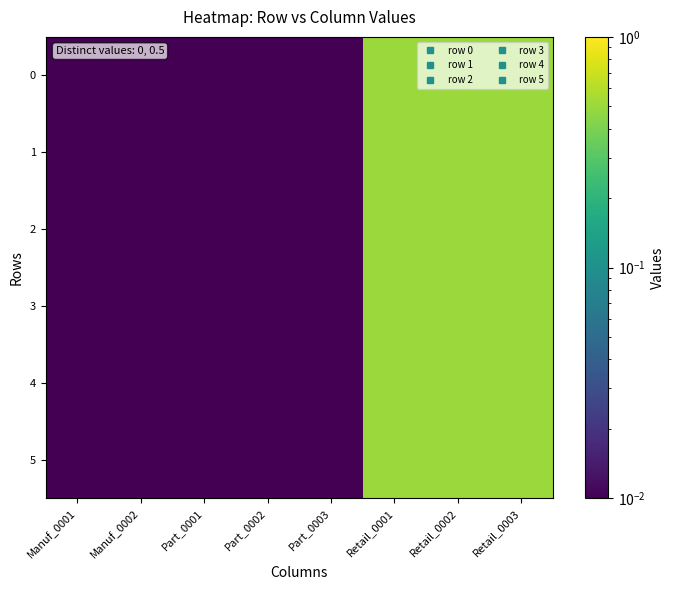

Rank the series at Part_0003 from lowest to highest value.

0, 1, 2, 3, 4, 5